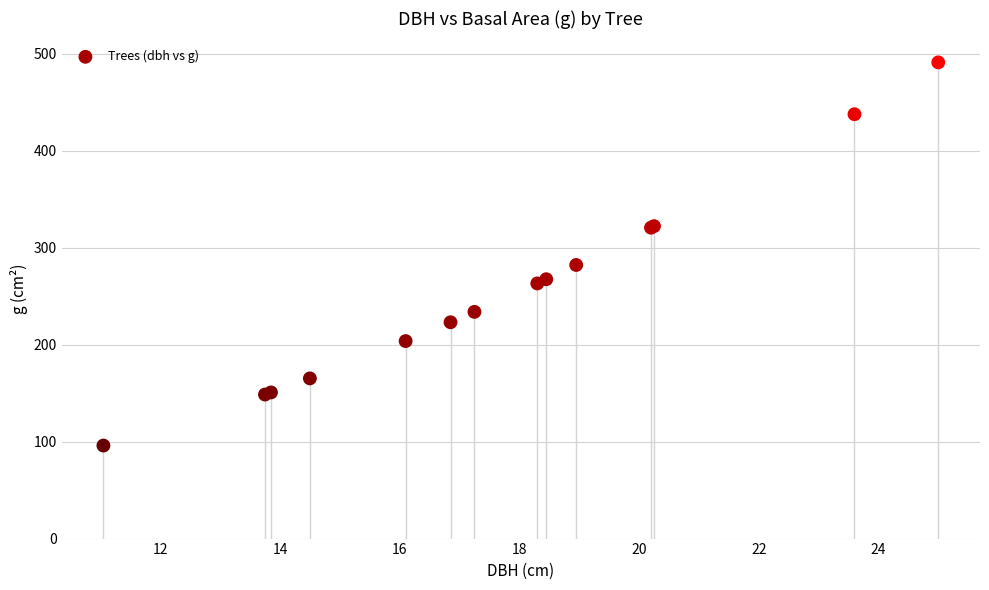

What Y value in the scatter plot is closest to 293?

282.0